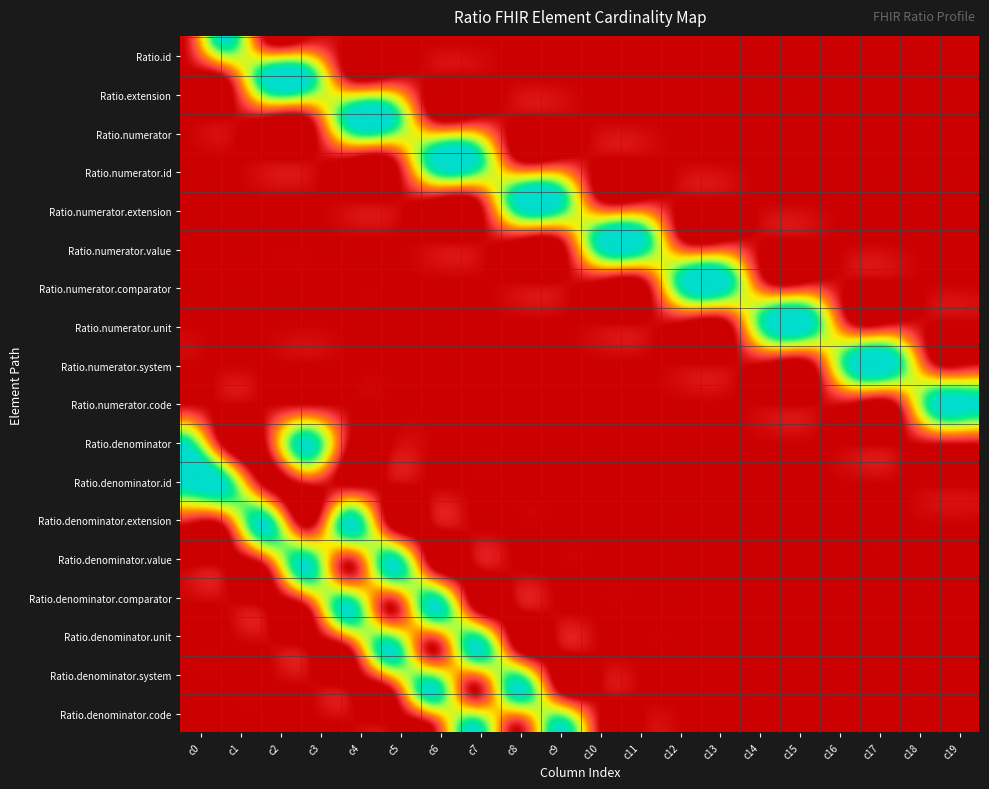

Rank the series by their maximum value, from lowest to highest.

Ratio.id, Ratio.extension, Ratio.numerator, Ratio.numerator.id, Ratio.numerator.extension, Ratio.numerator.value, Ratio.numerator.comparator, Ratio.numerator.unit, Ratio.numerator.system, Ratio.numerator.code, Ratio.denominator, Ratio.denominator.id, Ratio.denominator.extension, Ratio.denominator.value, Ratio.denominator.comparator, Ratio.denominator.unit, Ratio.denominator.system, Ratio.denominator.code